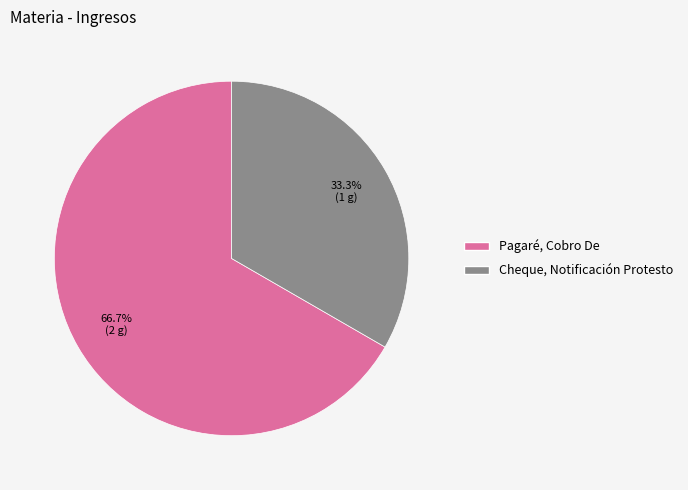

How many segments does this pie chart have?

2